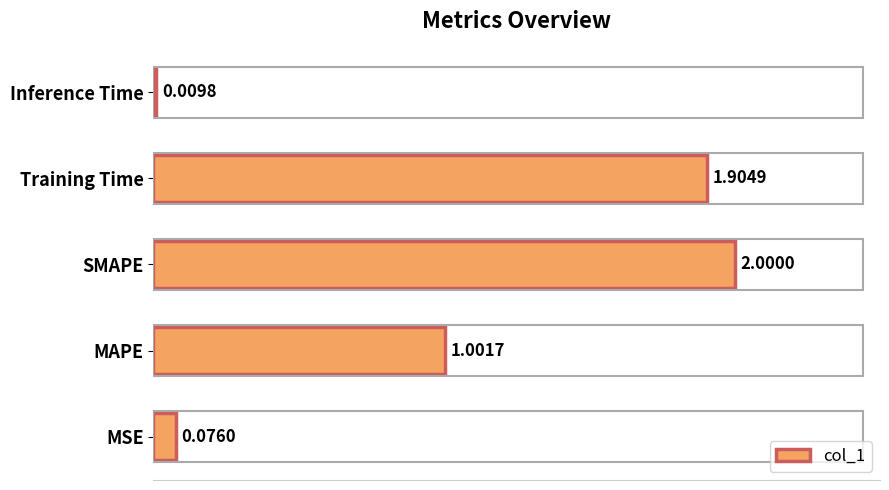

At which label is the value closest to 1?

MAPE